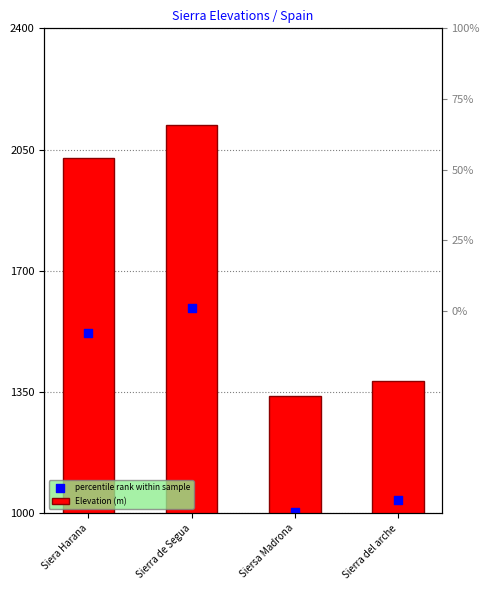

What are all the series names shown in the legend?

Elevation (m), percentile rank within sample